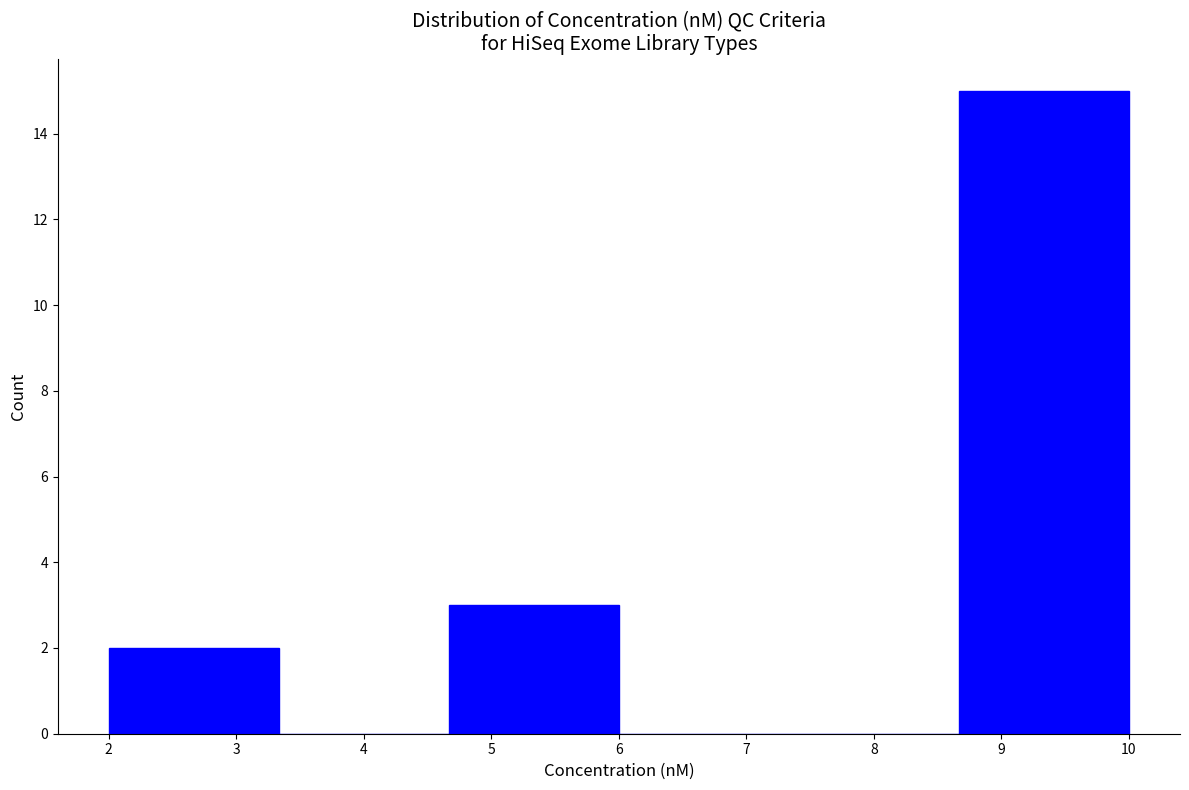

How tall is the bar that spans 2.0 to 3.3 on the x-axis? Neither the bar edges nor the heights are printed on the chart, so give them approximately, as read against the axes.

2